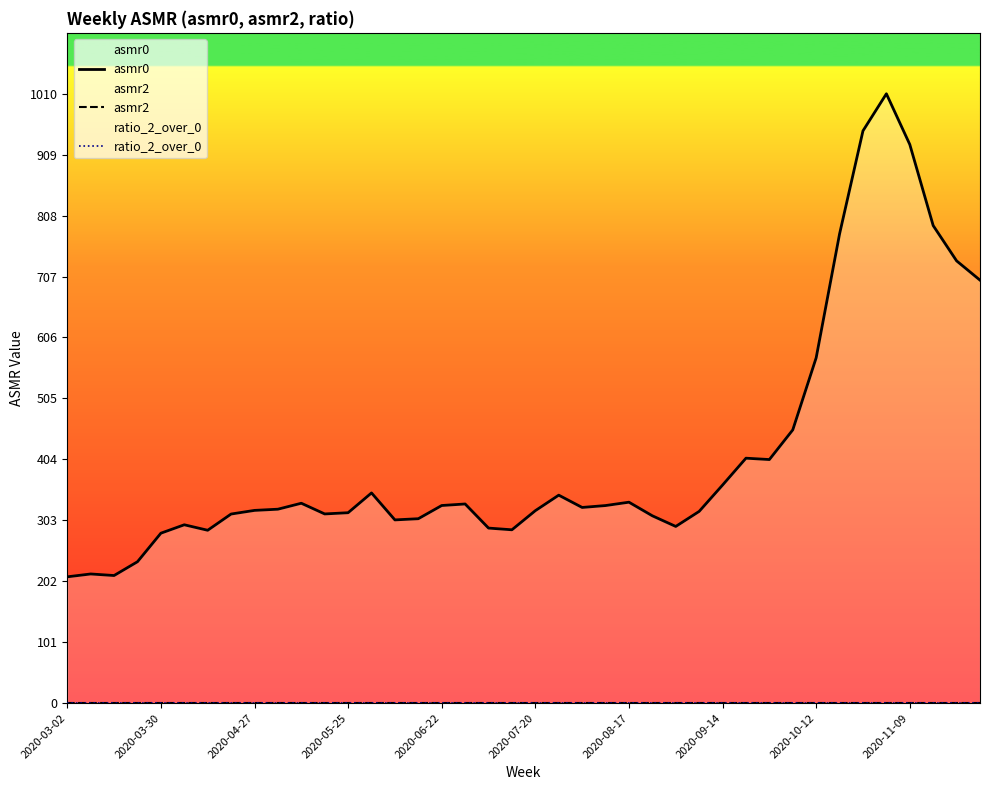

What is the difference between the highest and lowest values at 2020-11-09?

926.0